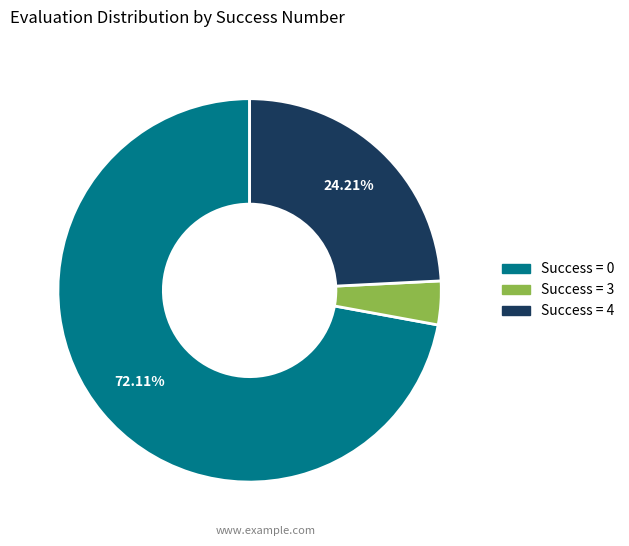

To the nearest percent, what is the average slice percentage?

33%